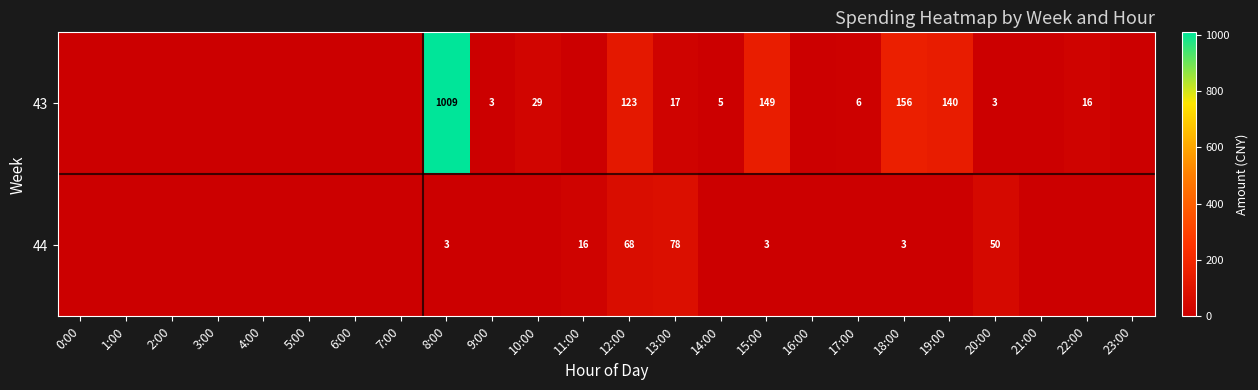

Rank the series at 8:00 from highest to lowest value.

43, 44